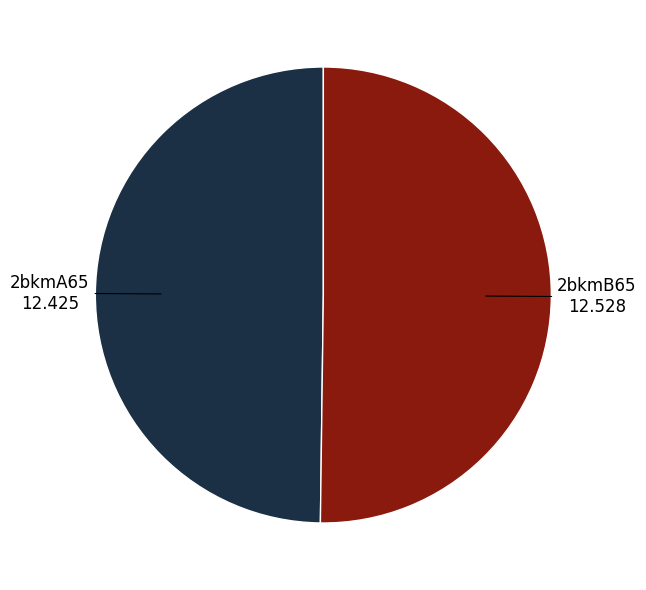

To the nearest percent, what is the average slice percentage?

50%